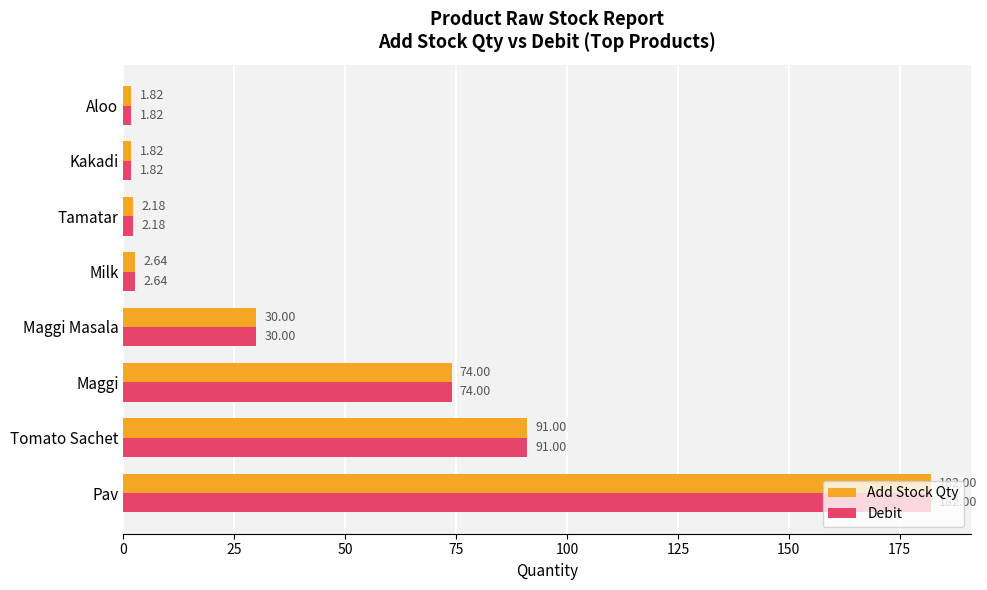

What is the difference between the second highest and minimum values in the Debit series?

89.2